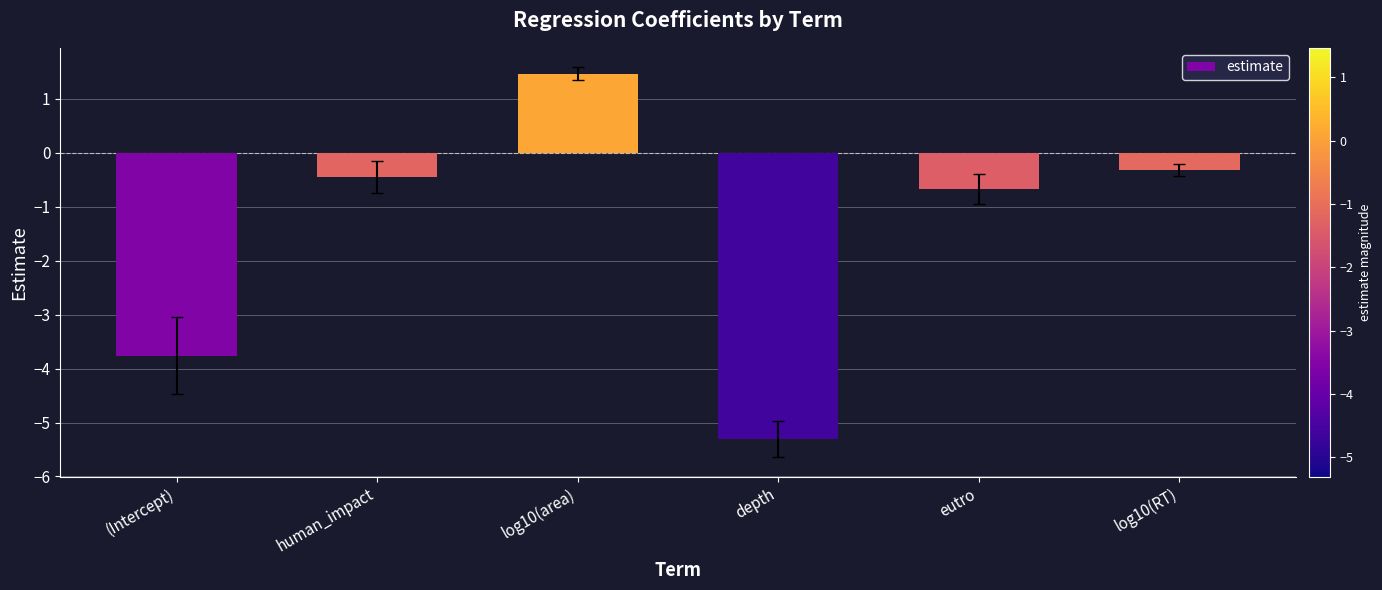

Where is the data nearest to the value -1?

eutro